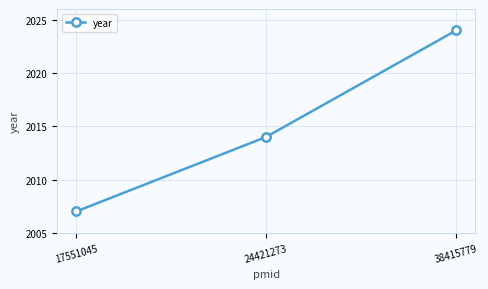

What is the sum of all values?

6045